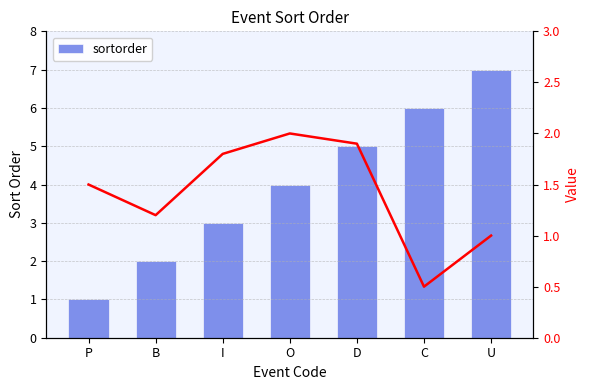

Are the bars horizontal?

No